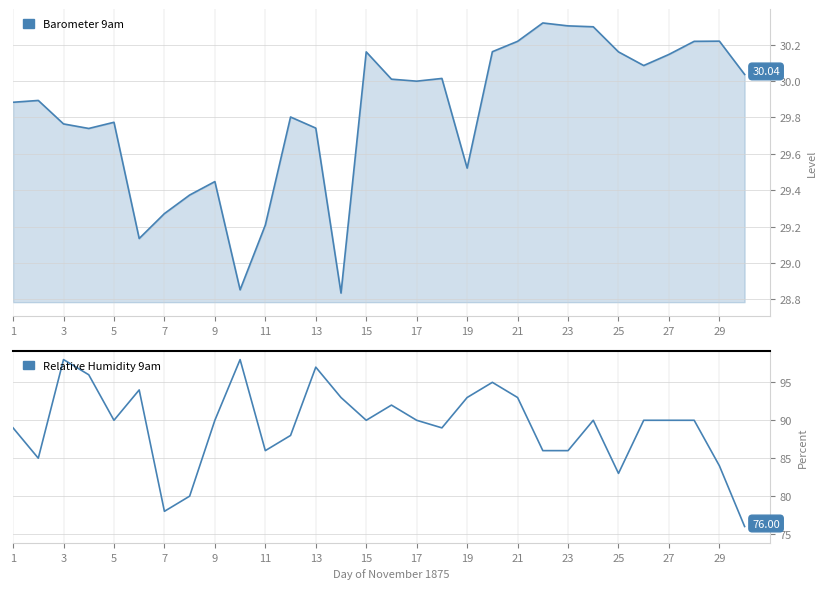

The value of Tension of Vapour 9am at 20 is 0.2. True or false?

False